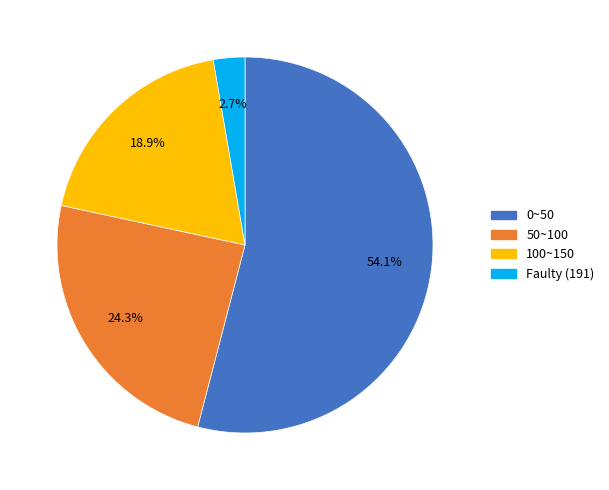

How many slices are in this pie chart?

4